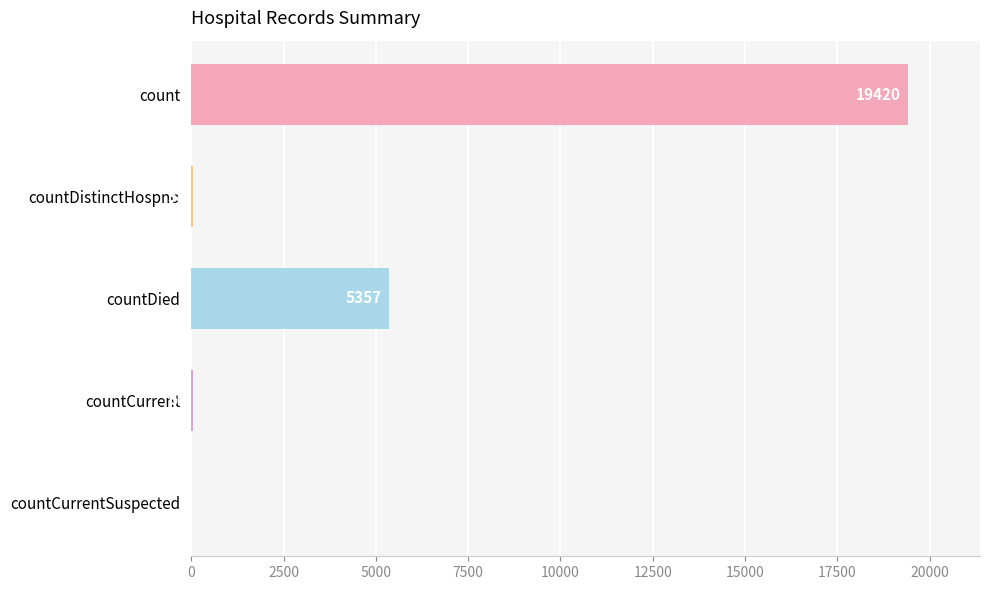

What is the maximum value shown in the chart?

19420